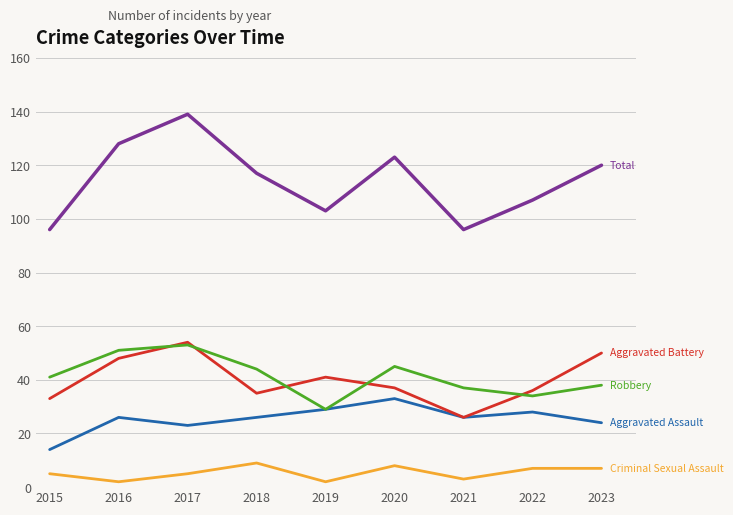

Which category has the highest value across all series?

2017